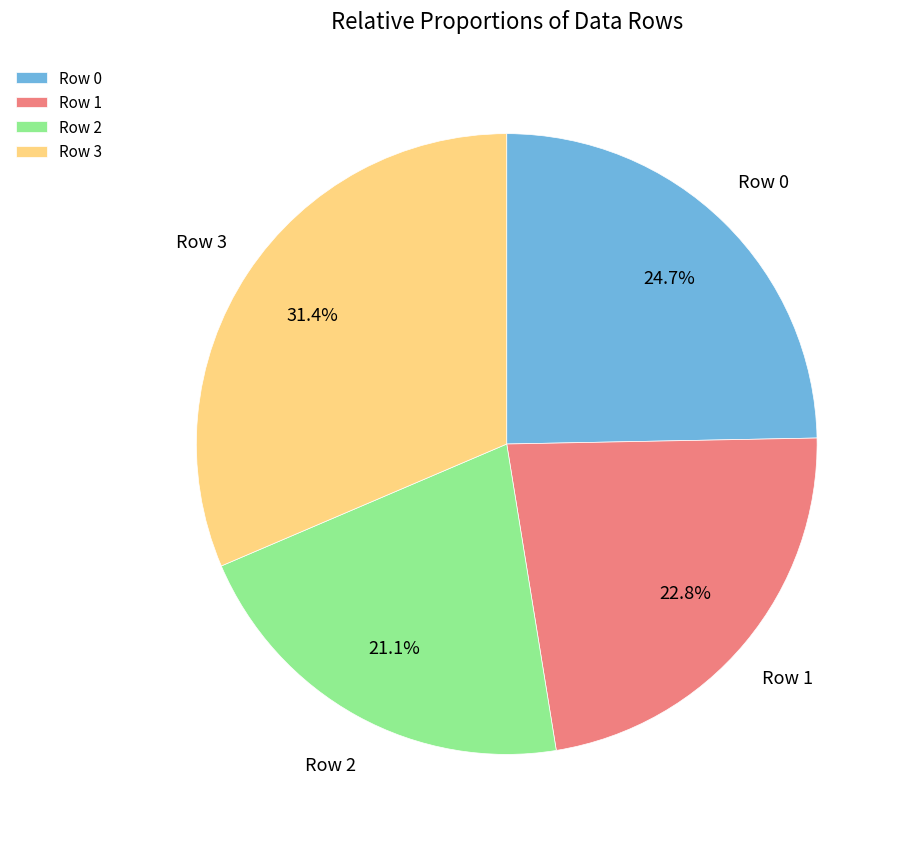

To the nearest percent, what is the difference between the largest and smallest slice percentages?

10%